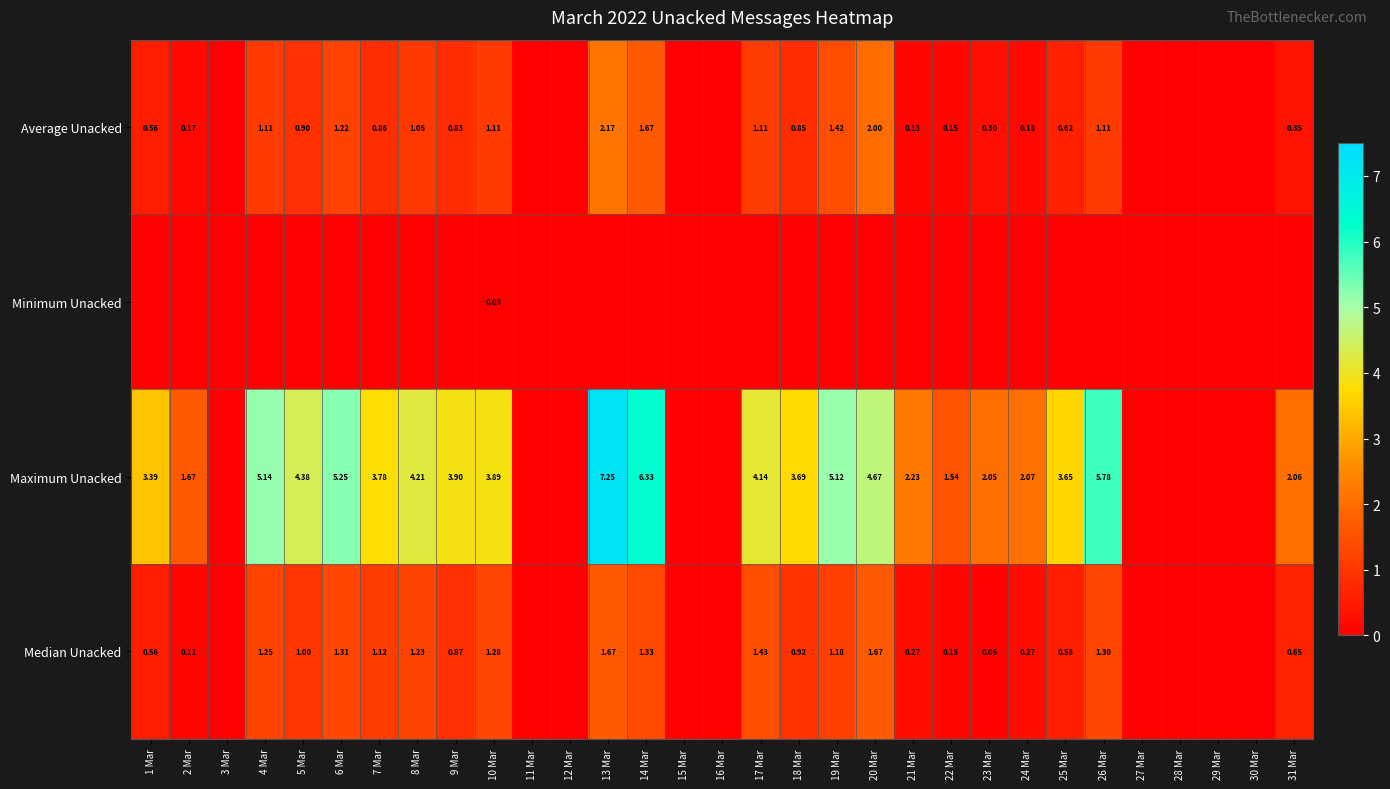

At how many categories does at least one series exceed 1?

22